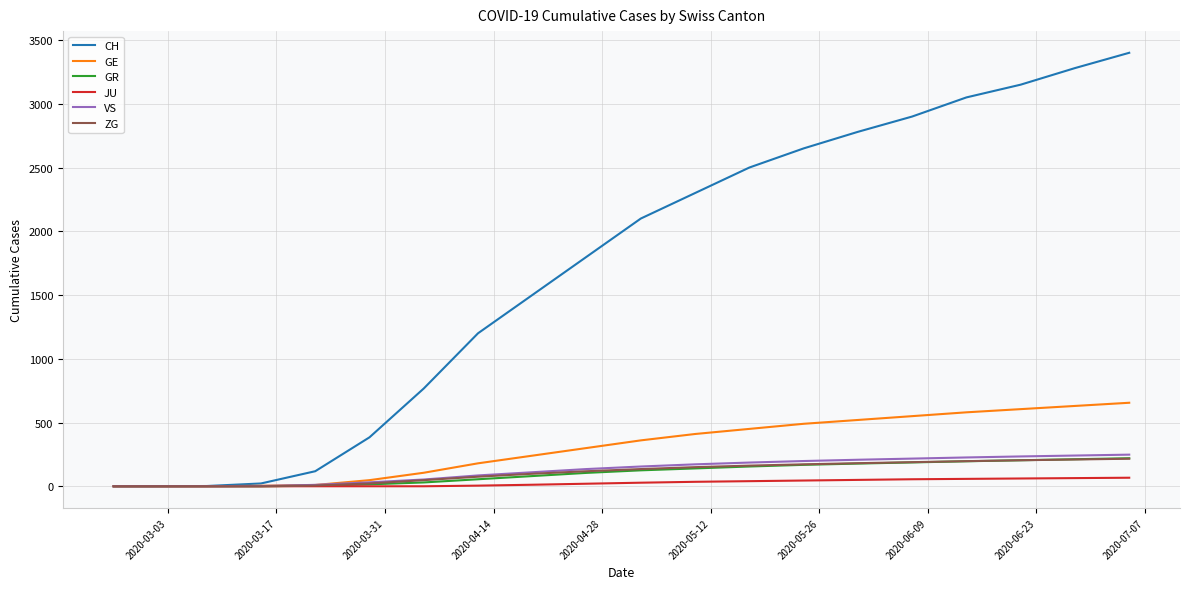

Which series has the largest total across all categories?

CH